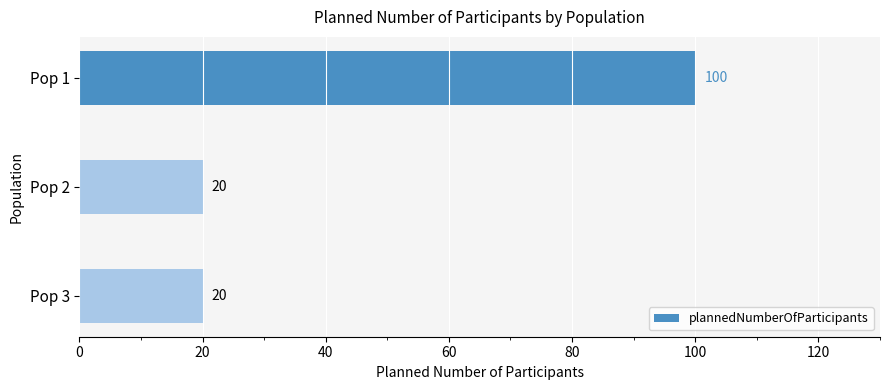

Count the number of data series in this chart.

1